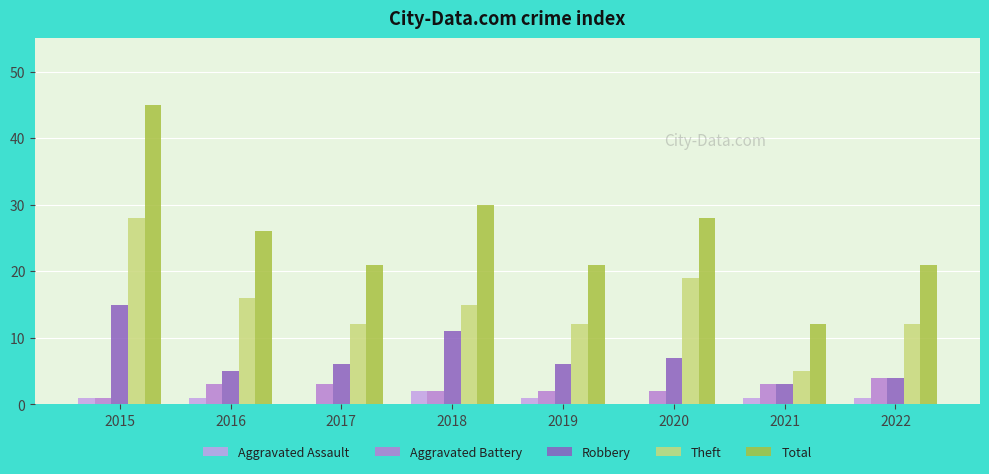

Which series has the largest total across all categories?

Total